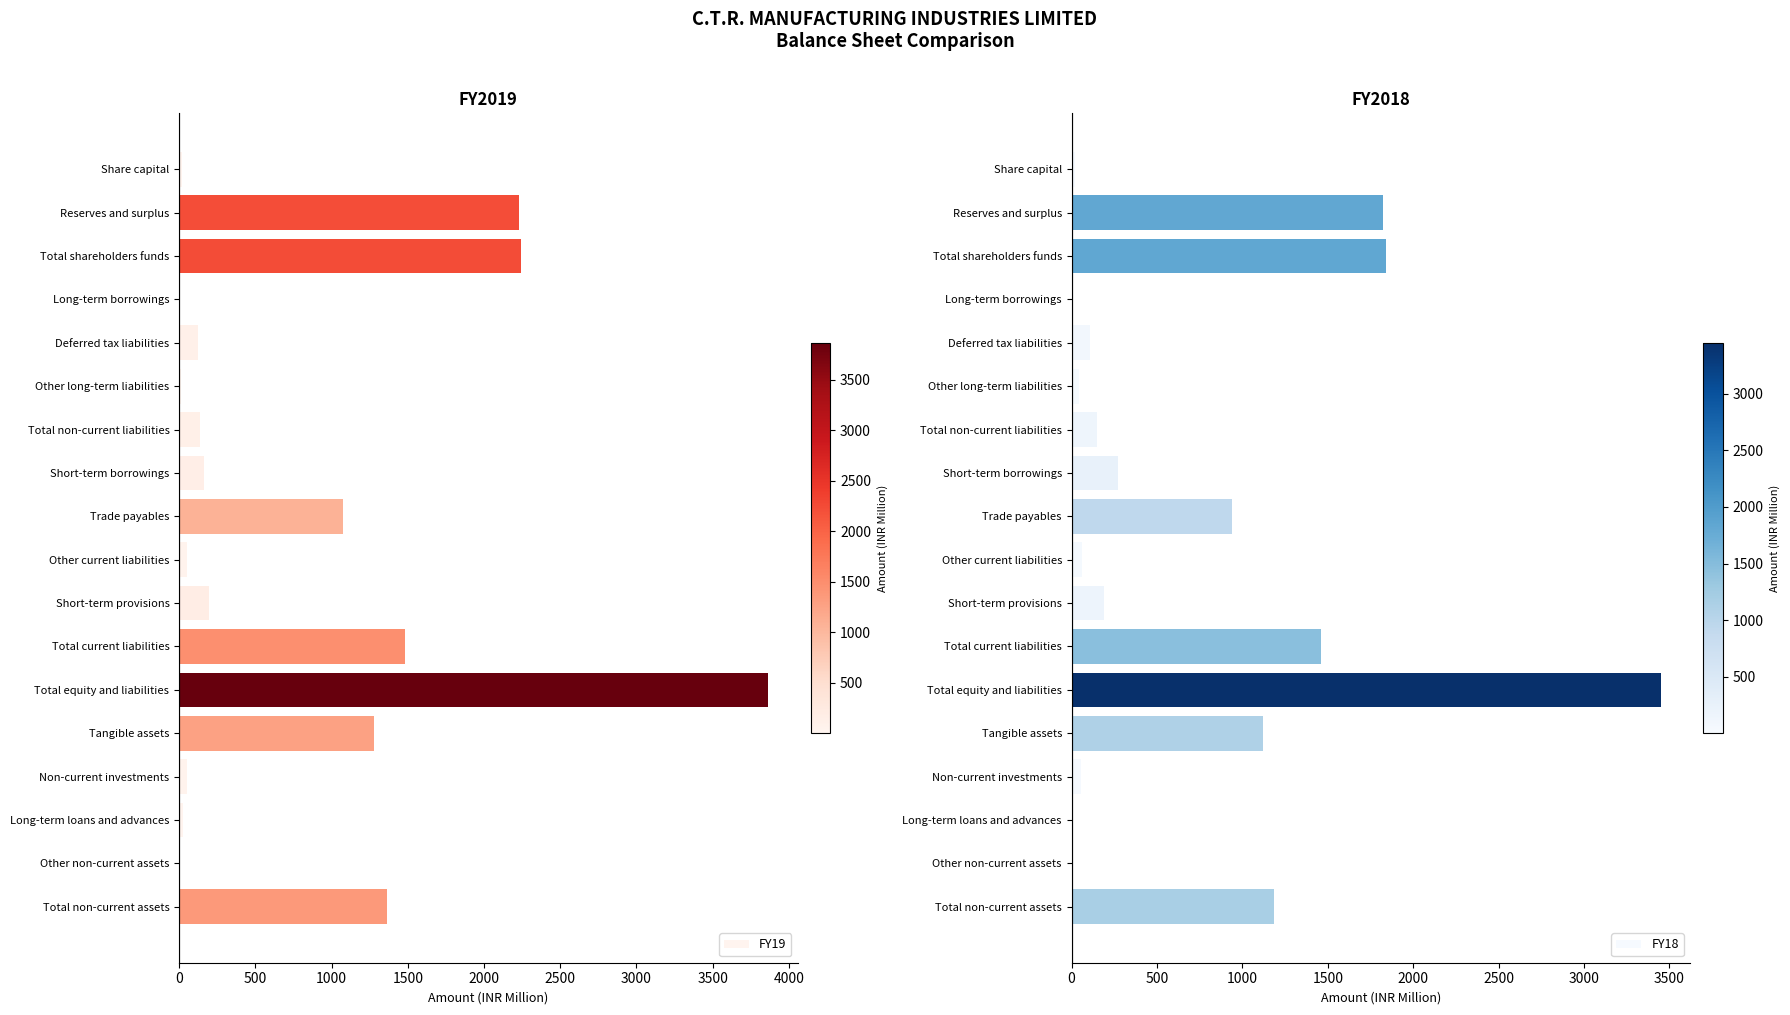

What is the sum of all FY19 values?

14324.7